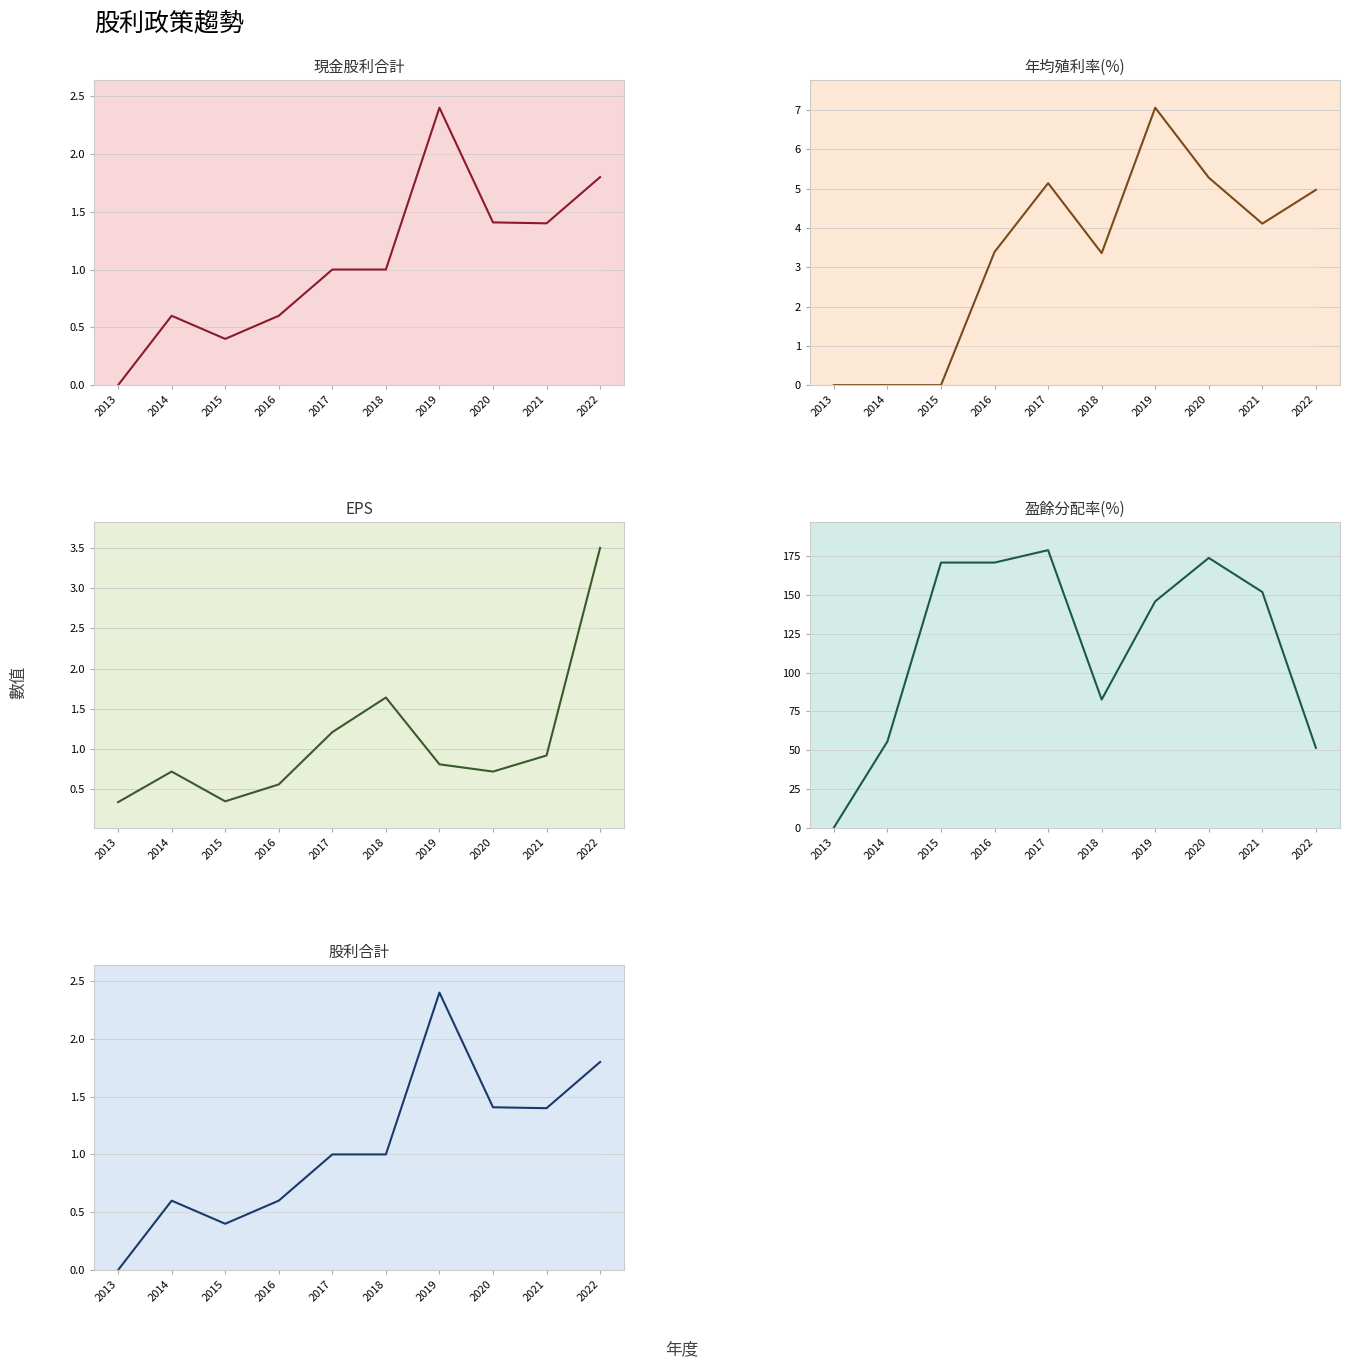

Between 2017 and 2018, which series saw the biggest shift?

盈餘分配率(%)